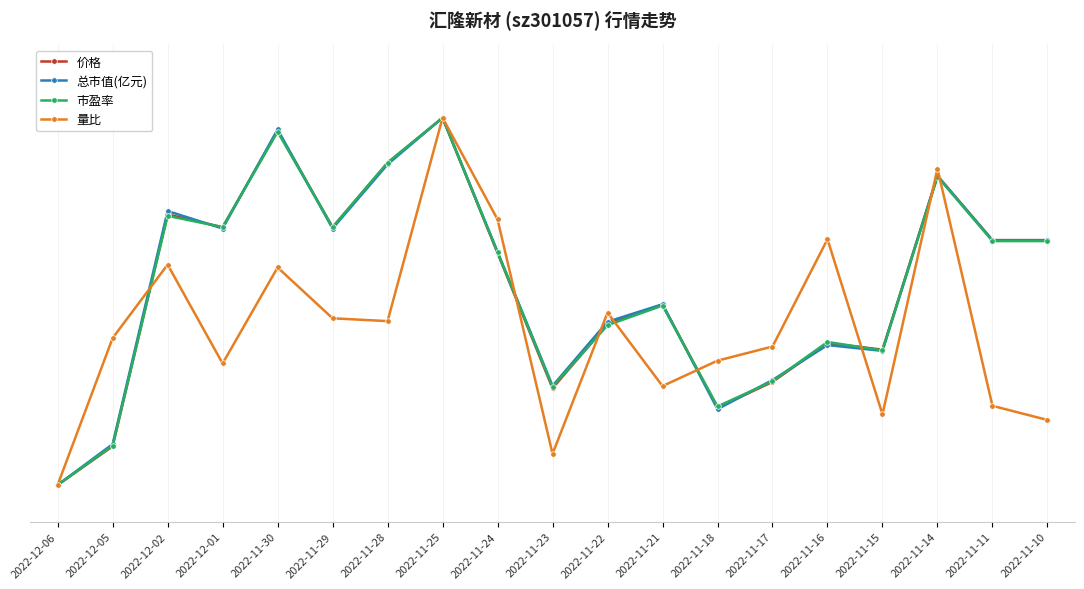

At which category is the sum across all series the highest?

2022-11-25